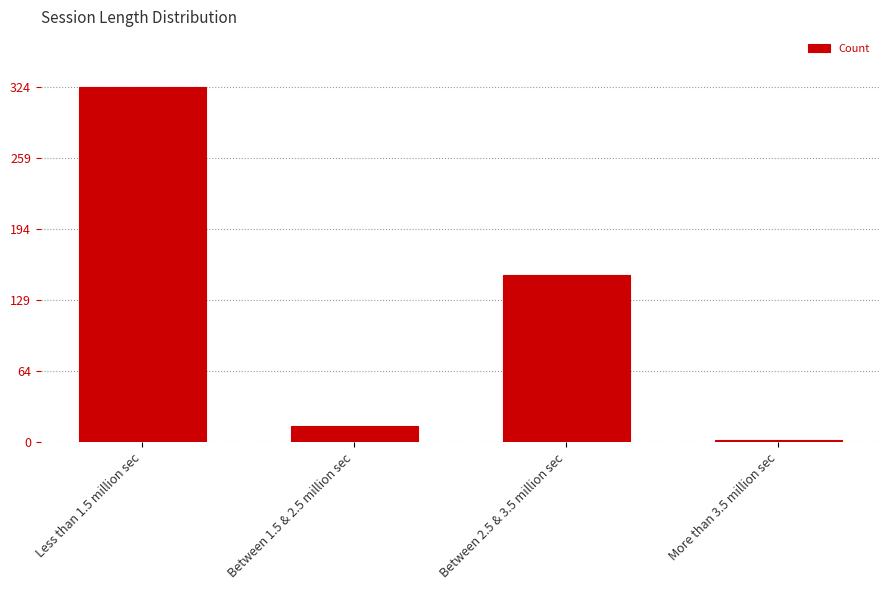

What is the difference between the maximum and second lowest values?

309